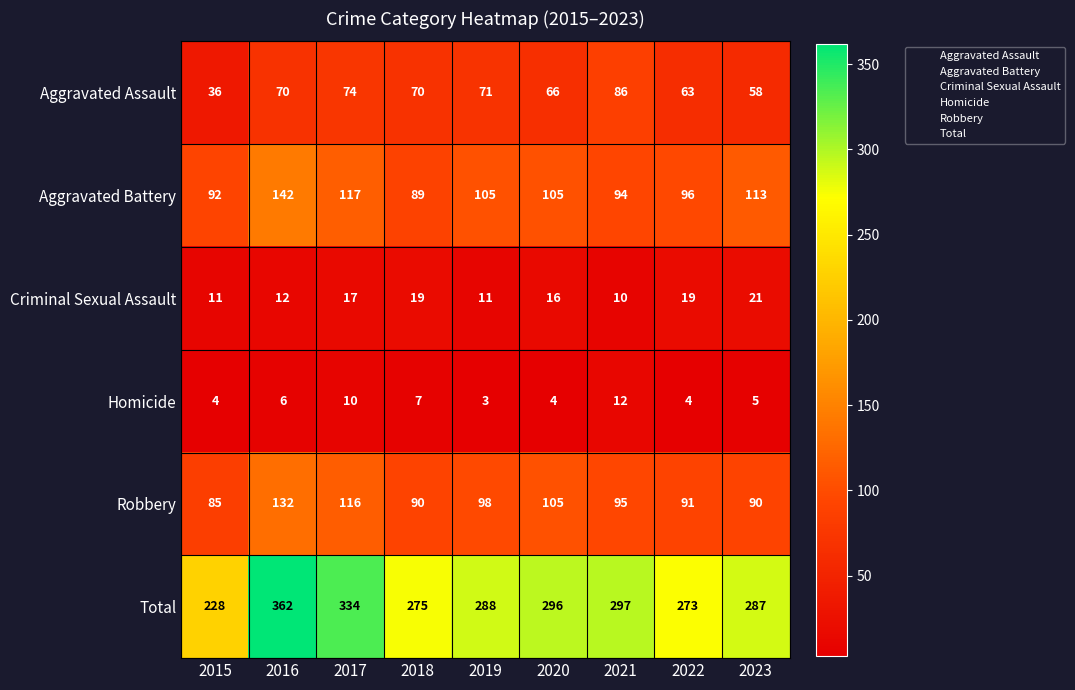

What is the smallest value displayed?

3